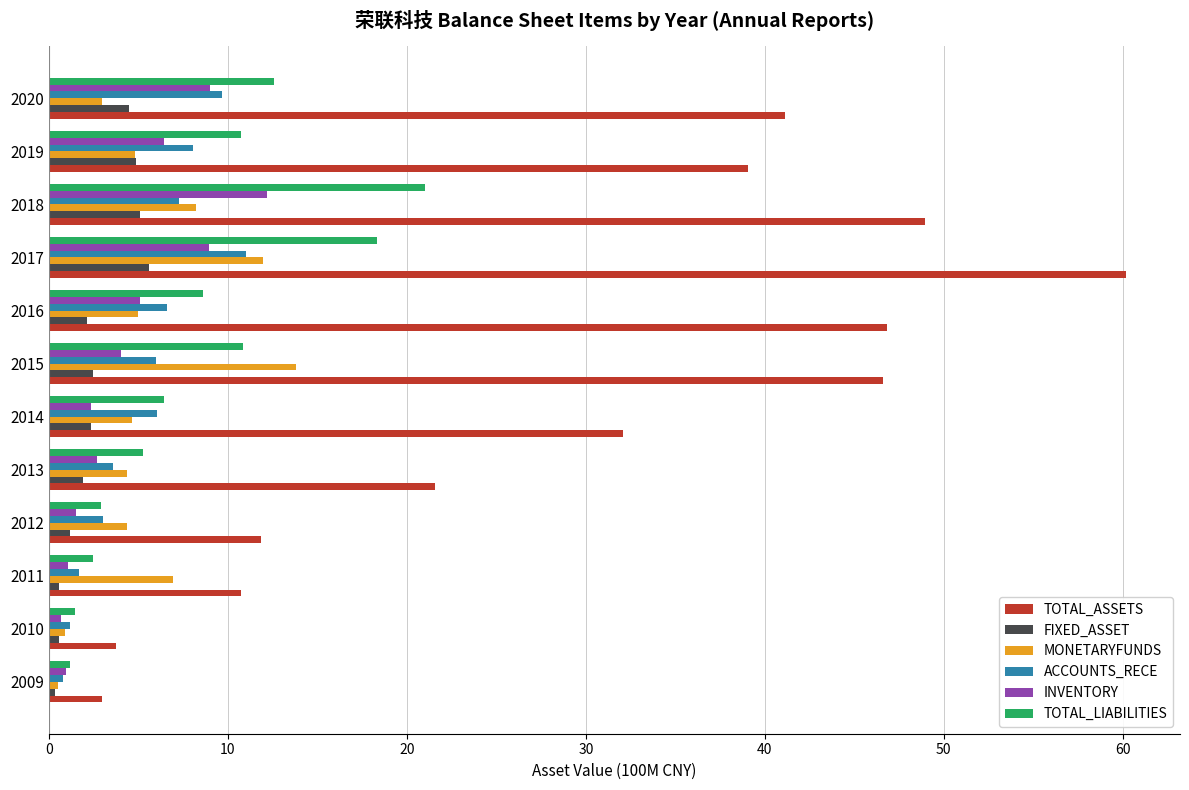

At which category does the chart reach its peak across all series?

2017